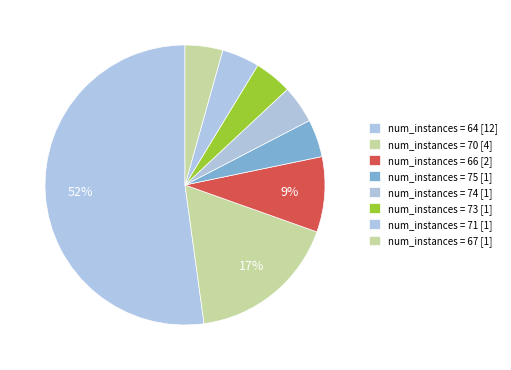

How many segments does this pie chart have?

8